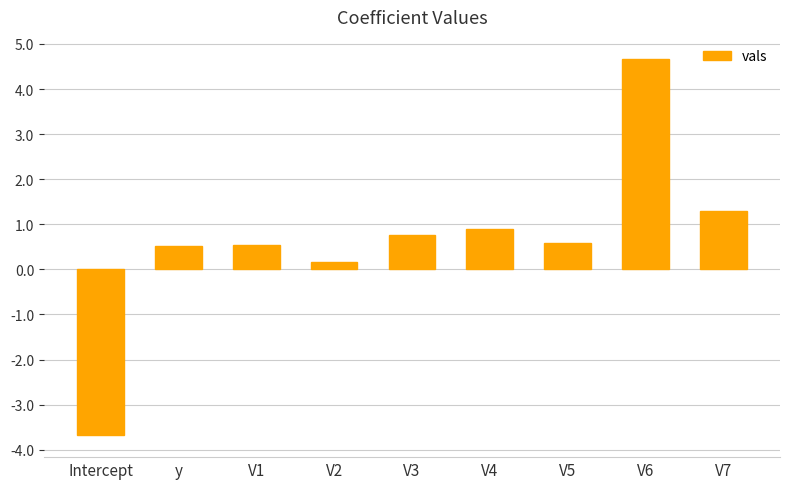

Are the bars grouped side by side (vs. stacked)?

No